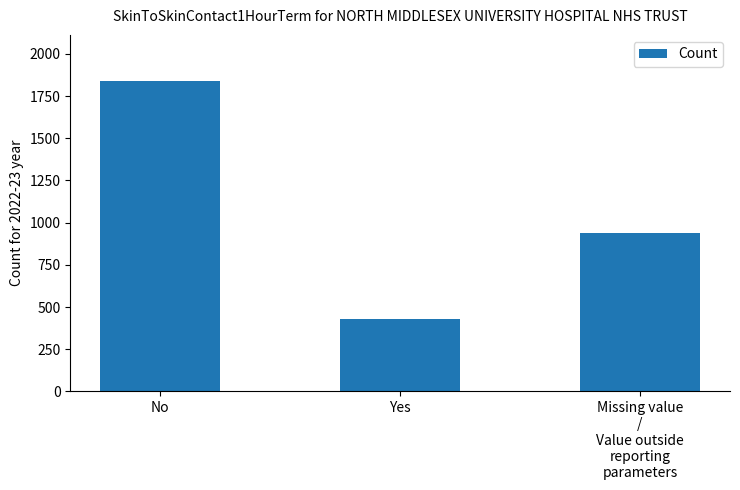

Reading left to right, transcribe all the data shown in this chart.

1837	432	938